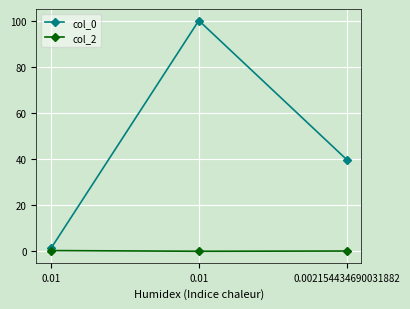

How many values in the col_0 series are below 39?

1